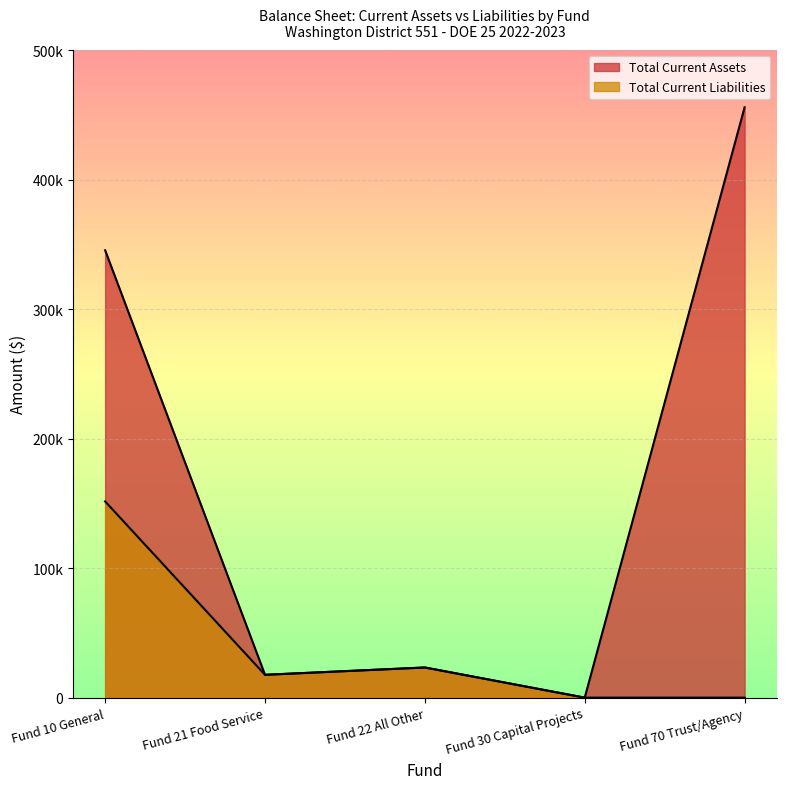

Where is Total Current Assets nearest to the value 227919?

Fund 10 General